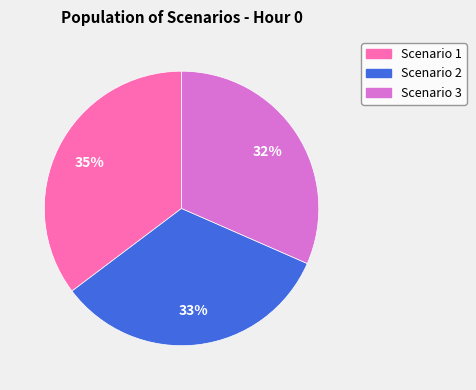

Does Scenario 2 account for over 50% of the chart?

No